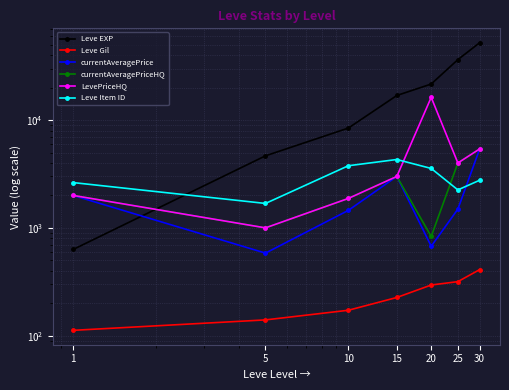

Reading left to right, what are all the values shown in this chart?

Leve EXP: 630	4660	8430	16910	21600	36390	52220
Leve Gil: 112	140	172	226	295	317	410
currentAveragePrice: 2000	583	1453	3000	675	1492	5400
currentAveragePriceHQ: 2000	1000	1875	3000	832	4000	5400
LevePriceHQ: 2000	1000	1875	3000	16250	4000	5400
Leve Item ID: 2631	1685	3771	4308	3559	2250	2767